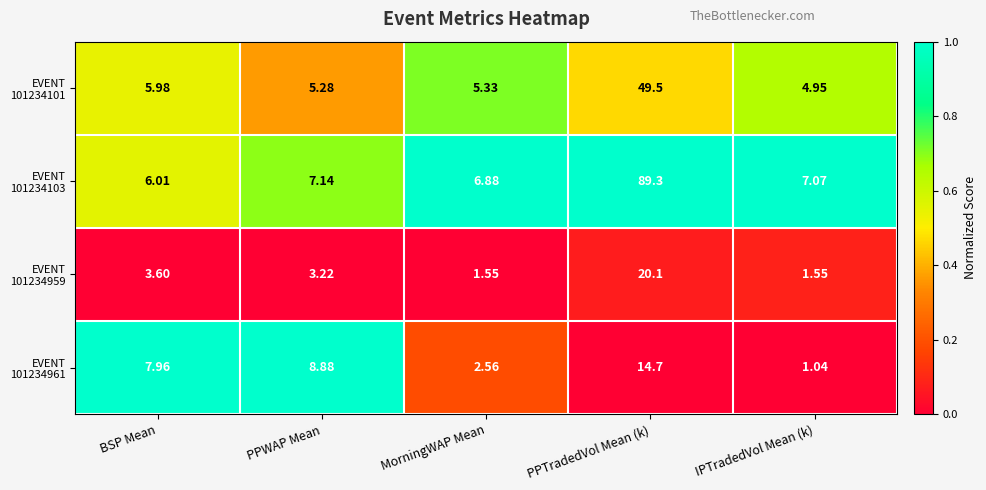

What is the total value across all series at MorningWAP Mean?

16.3